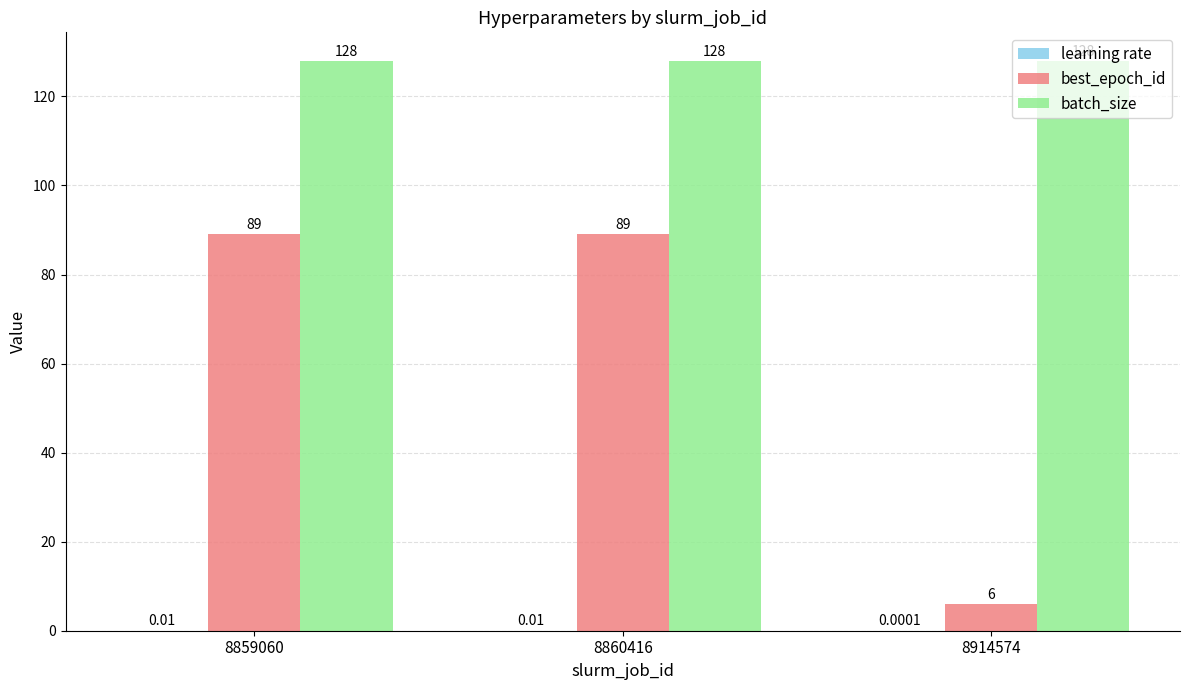

Is the value of batch_size at 8860416 greater than the value of best_epoch_id at 8914574?

Yes